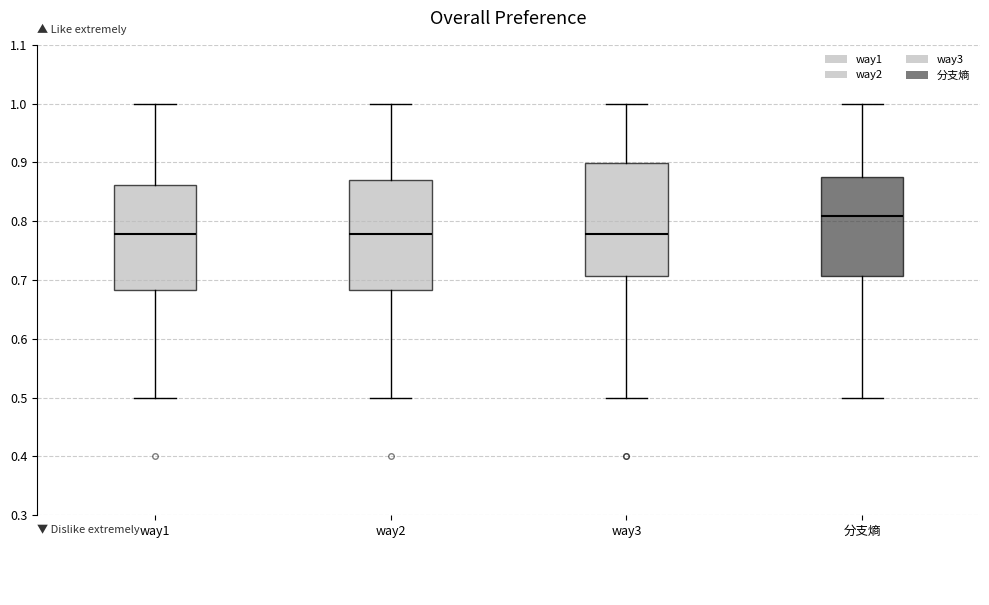

Where does the lower whisker of the box for way2 end on the y-axis? The values are not printed on the chart, so give them approximately, as read against the axis.

0.50